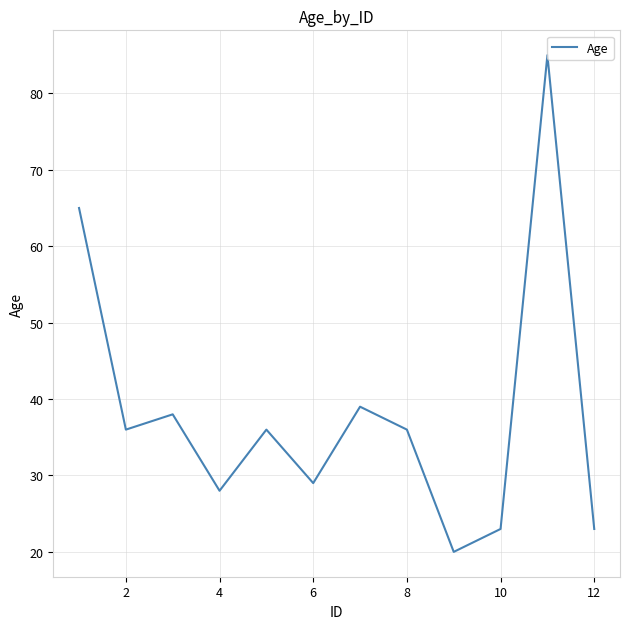

What is the minimum value shown in the chart?

20